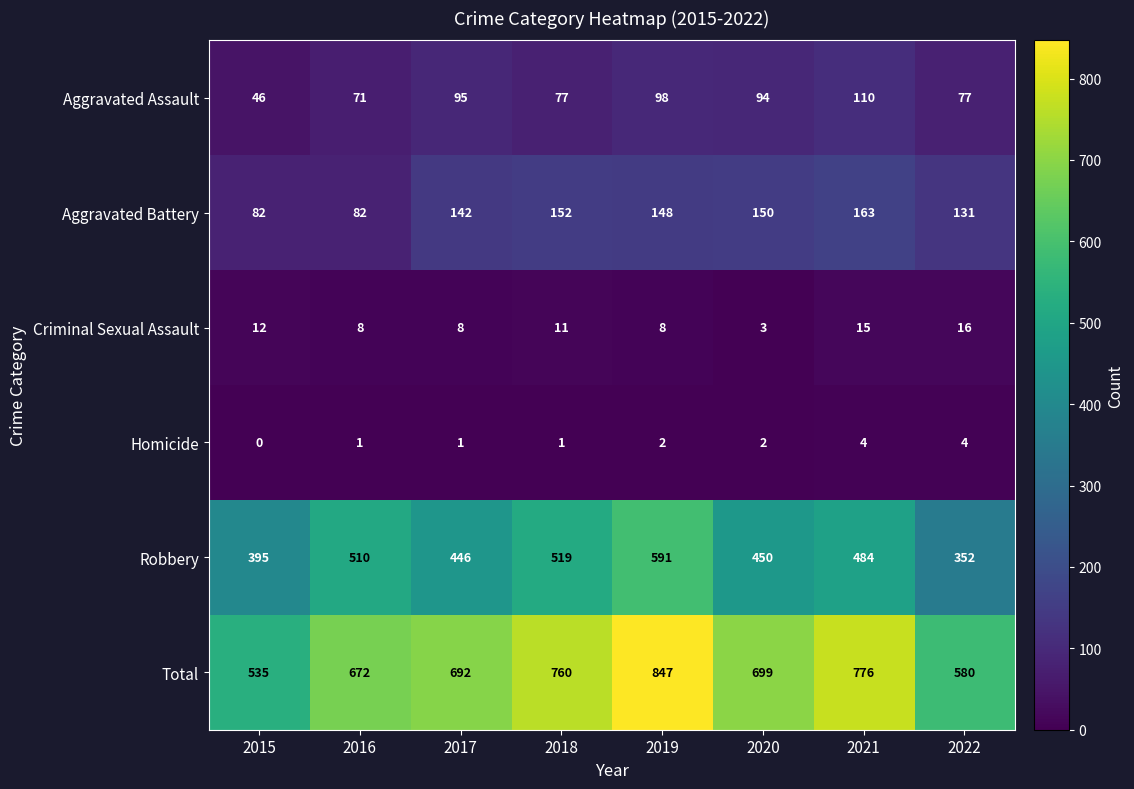

Count the number of categories in the chart.

8